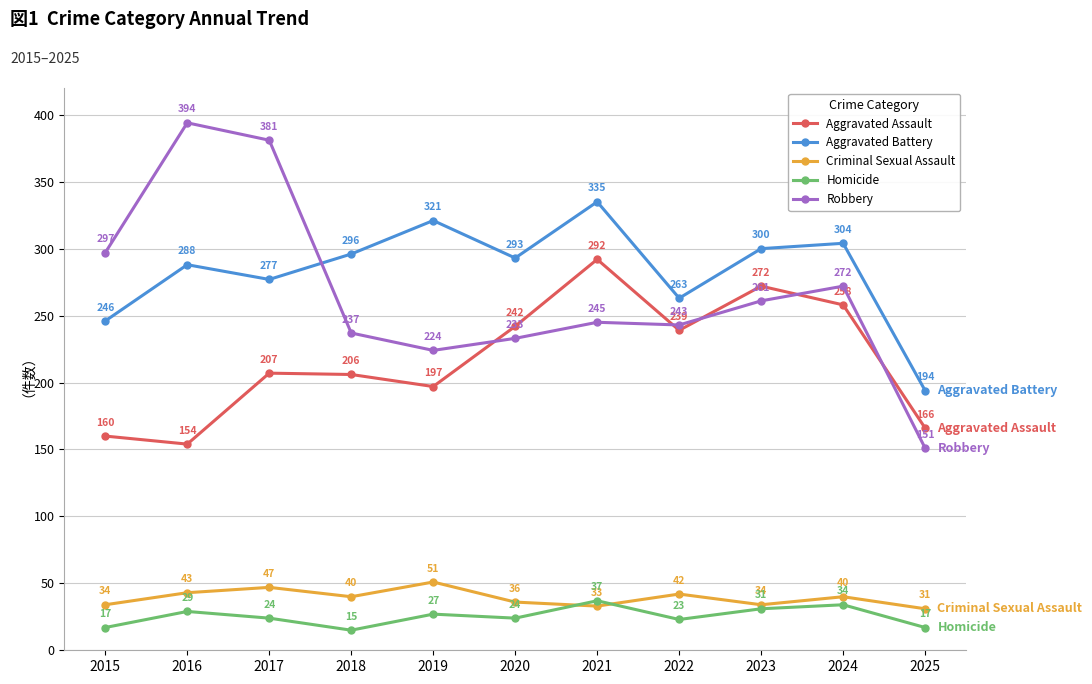

How many series are shown in this chart?

5